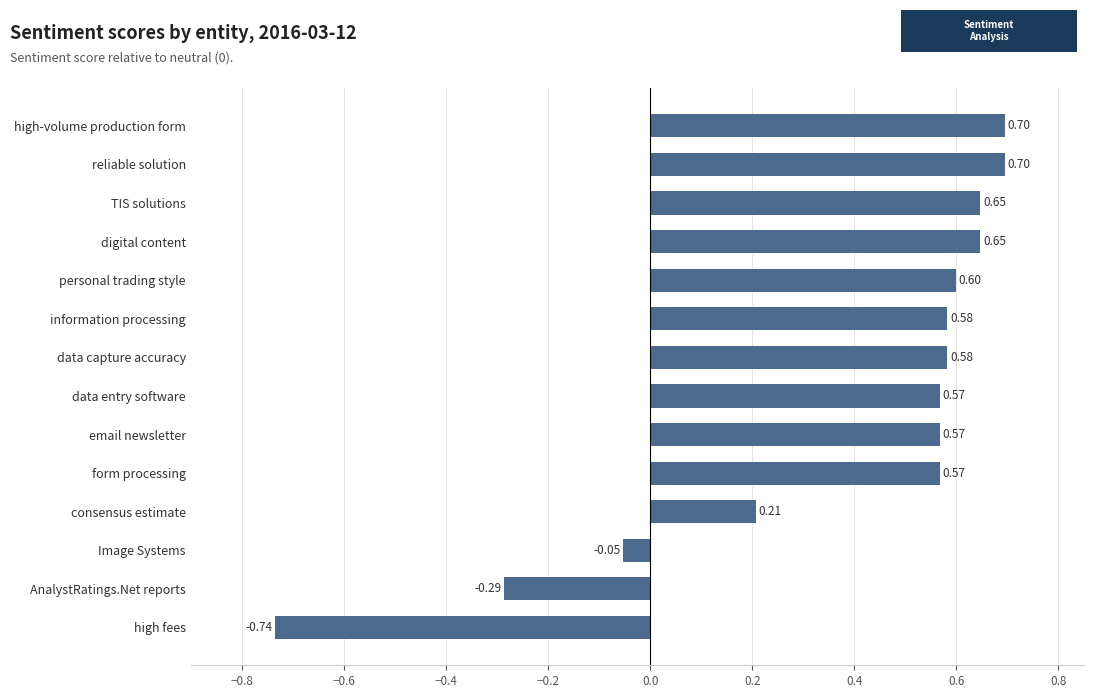

What is the difference between the maximum and minimum values?

1.4